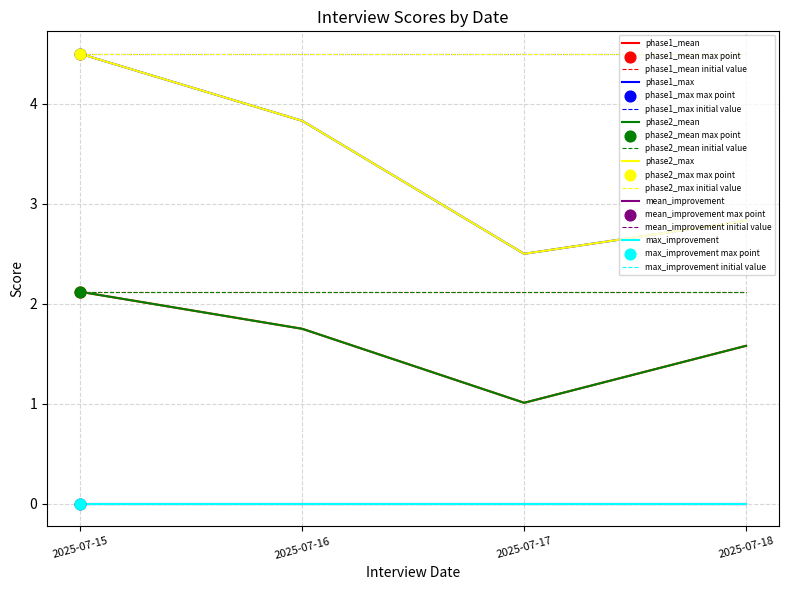

What are all the series names shown in the legend?

phase1_mean, phase1_max, phase2_mean, phase2_max, mean_improvement, max_improvement